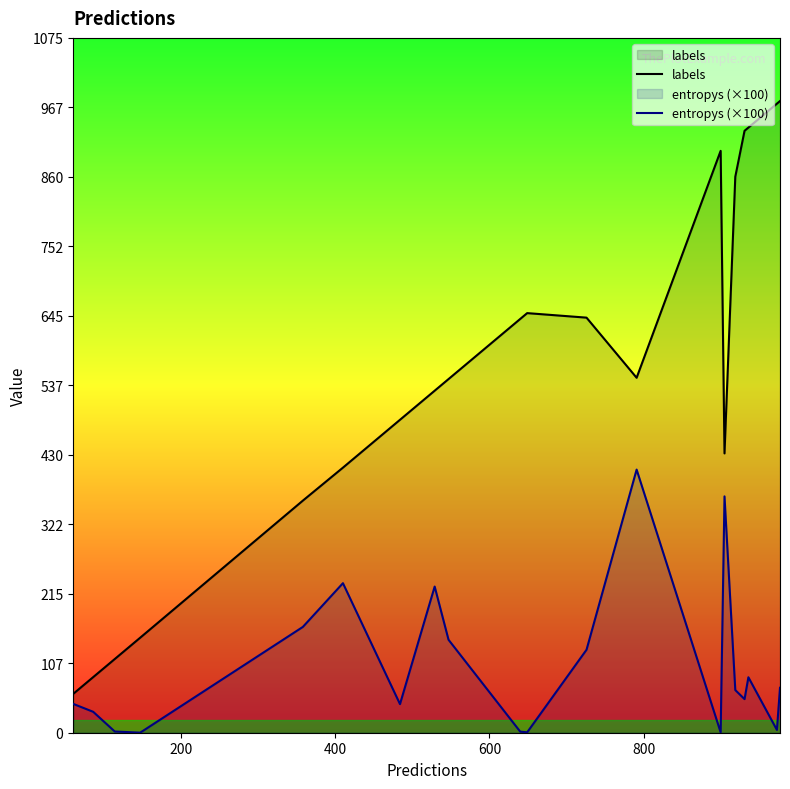

Rank the series by their average value, from highest to lowest.

labels, entropys (×100)